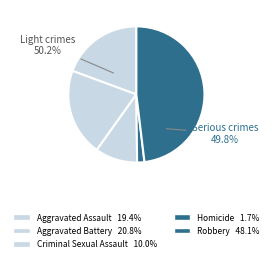

How many segments does this pie chart have?

5